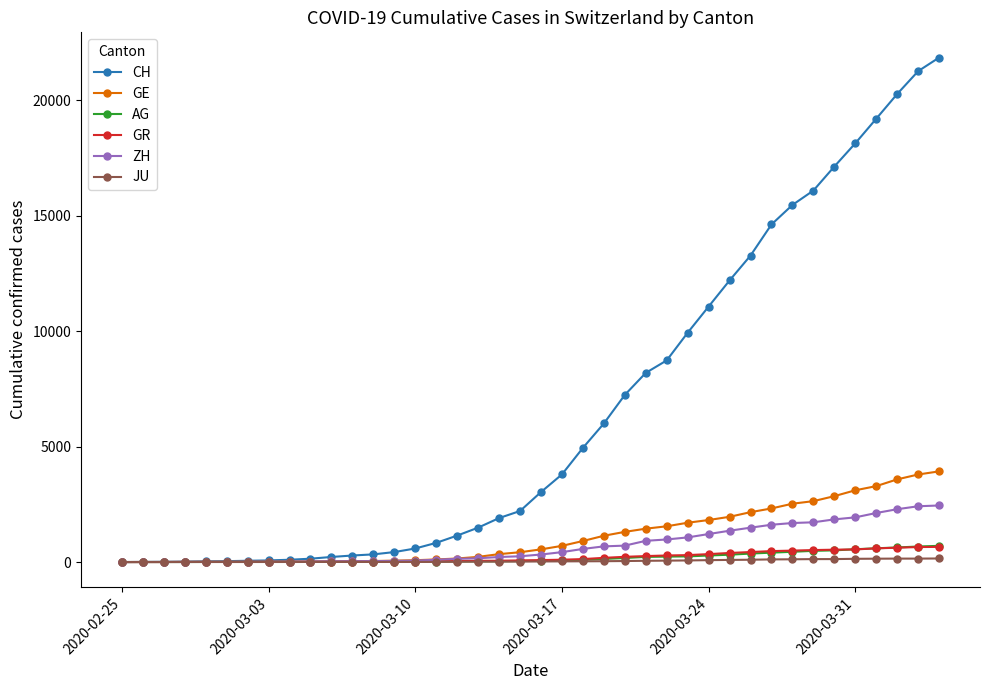

Which series has the widest spread of values?

CH